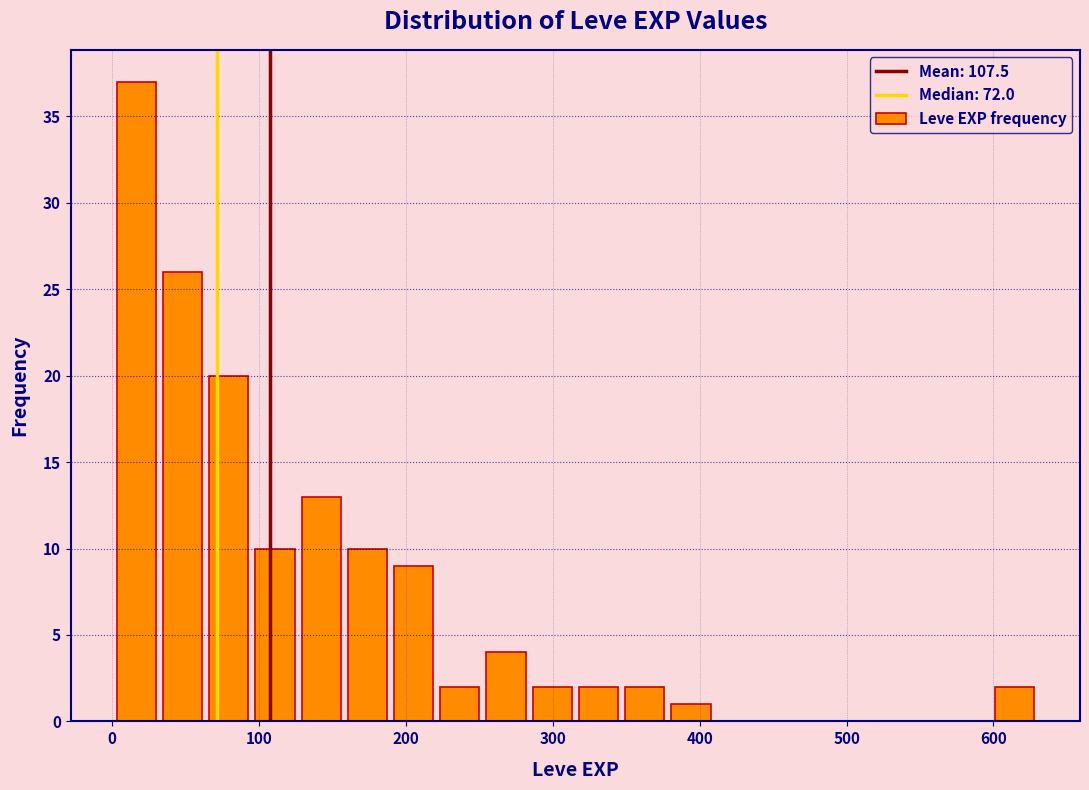

Around what value on the x-axis is the tallest bar? Give the approximate position of its centre, as read against the axis.

20